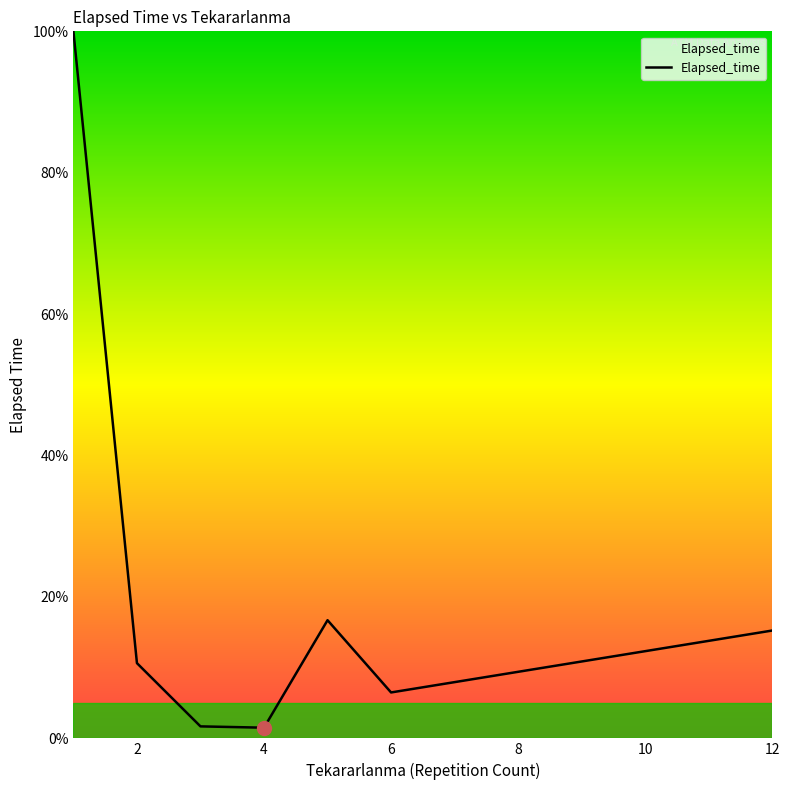

What is the difference between the maximum and second lowest values?

98.3